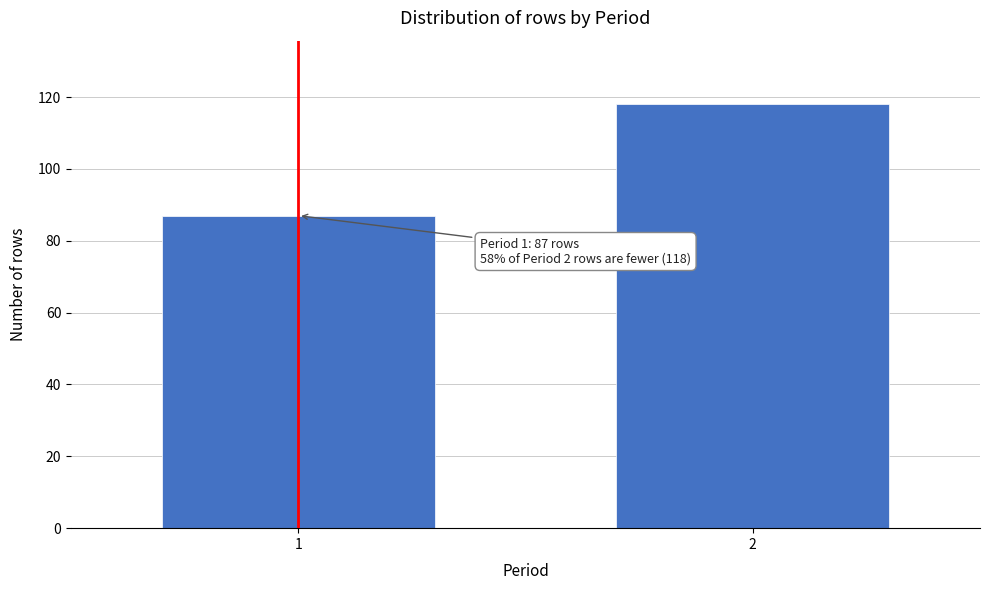

Reading left to right, transcribe all the data shown in this chart.

87	118